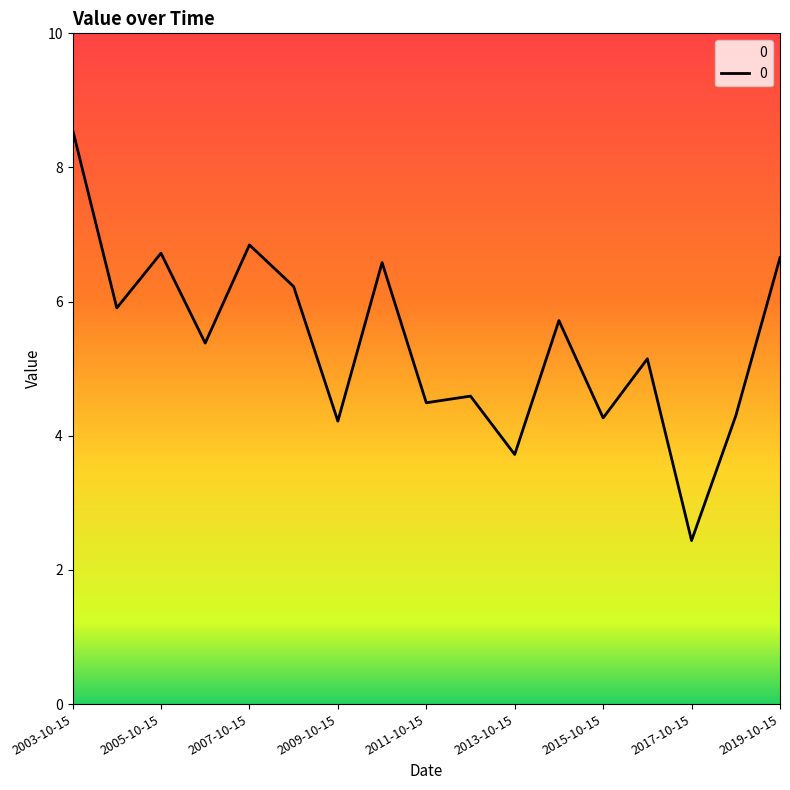

What is the minimum value shown in the chart?

2.4